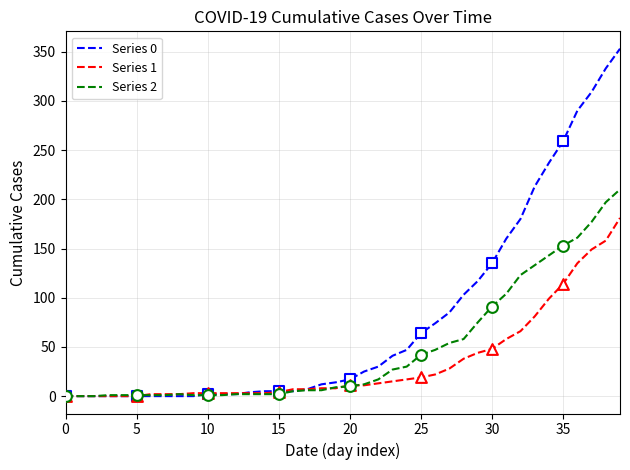

List the series in order of their overall mean, highest first.

Series 0, Series 2, Series 1